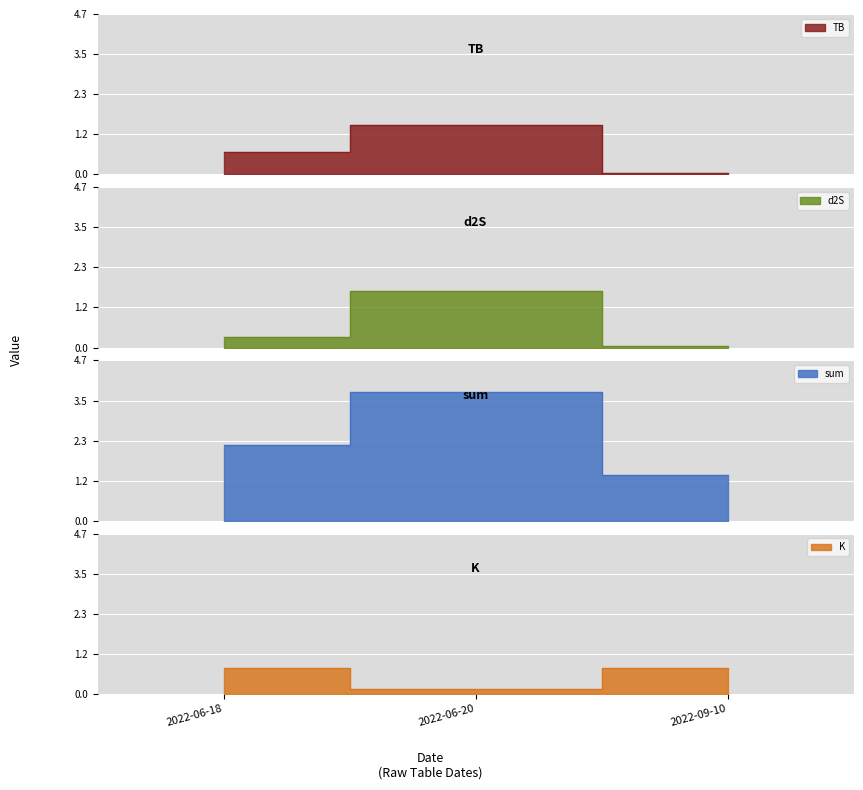

Which series has the widest spread of values?

sum